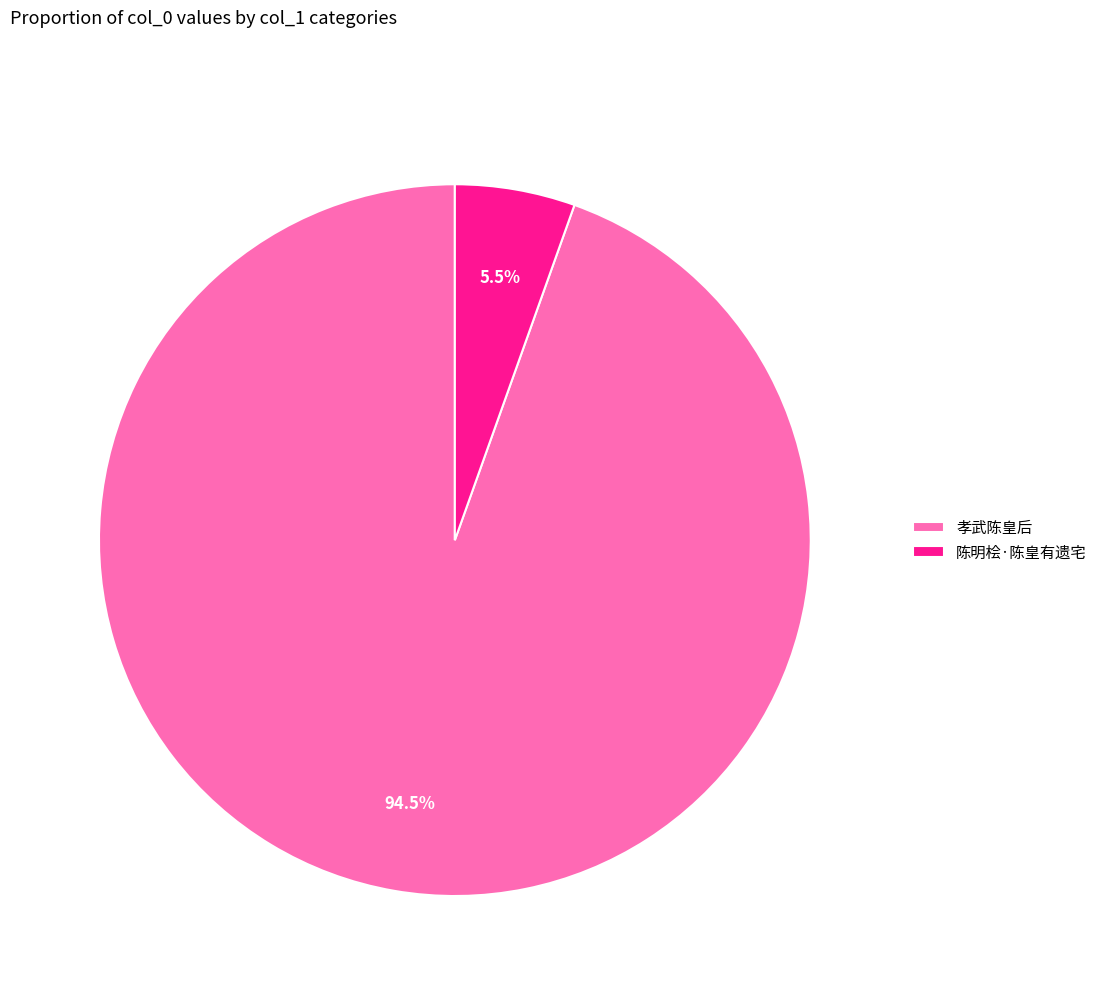

Rank the categories by value from lowest to highest.

陈明桧·陈皇有遗宅, 孝武陈皇后